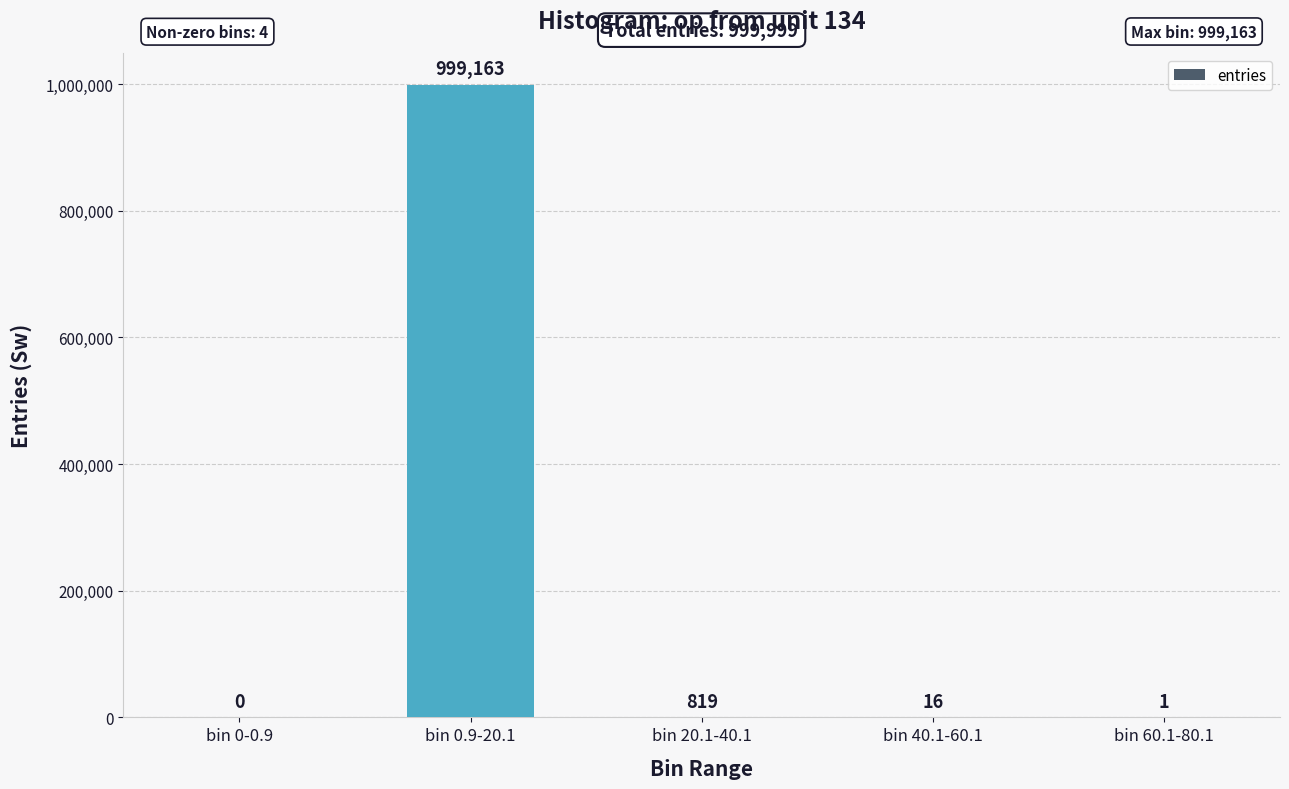

Is it true that the value at bin 0-0.9 is -305821?

False